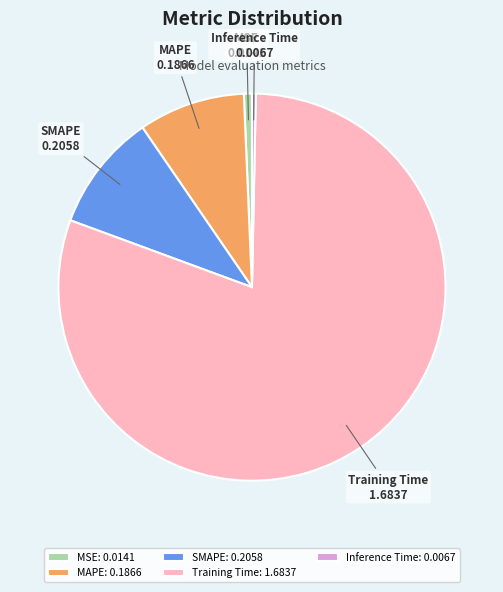

The MAPE slice represents 1% of the pie. True or false?

False